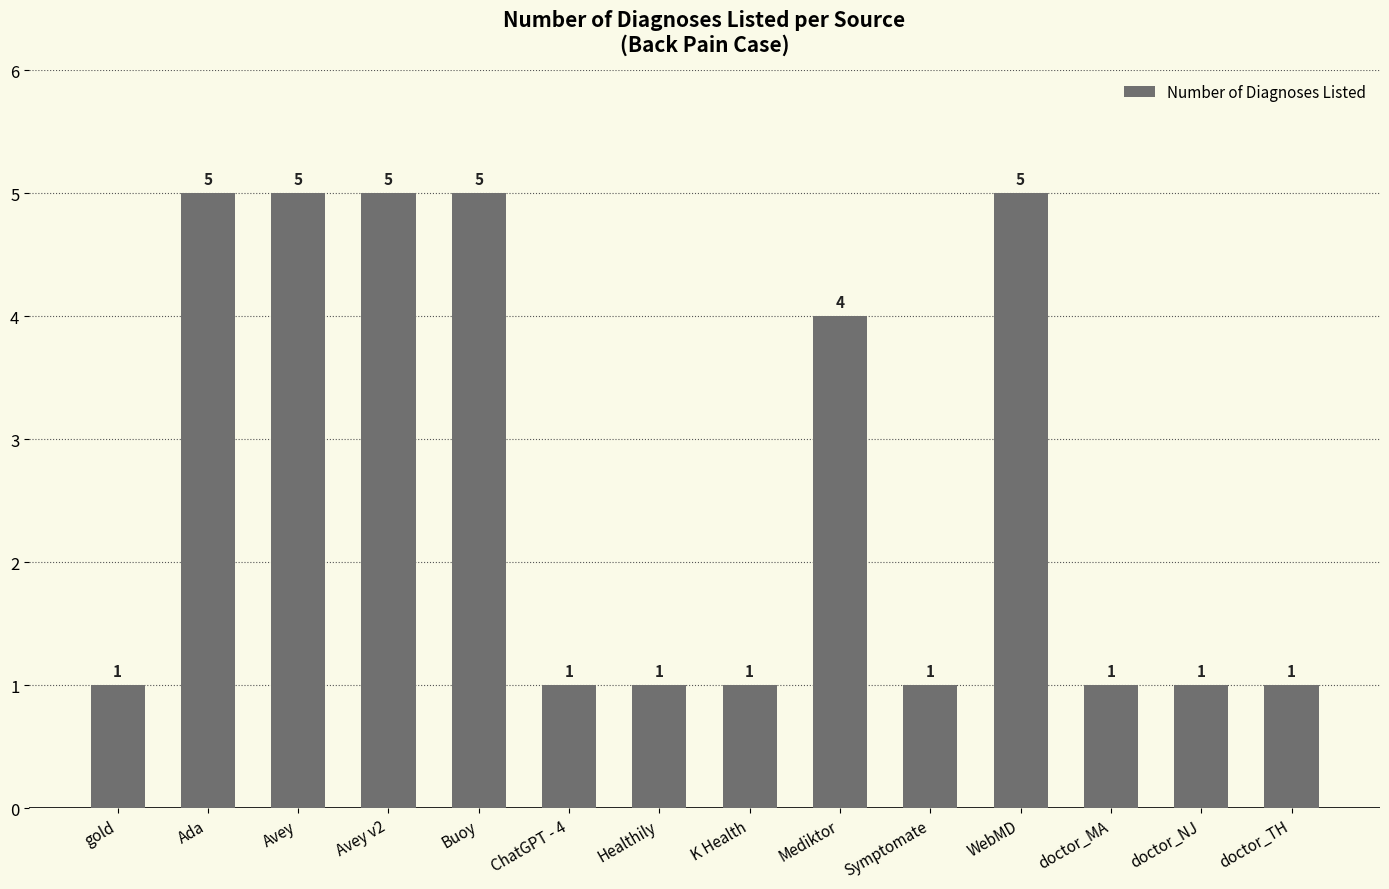

What is the greatest value displayed?

5